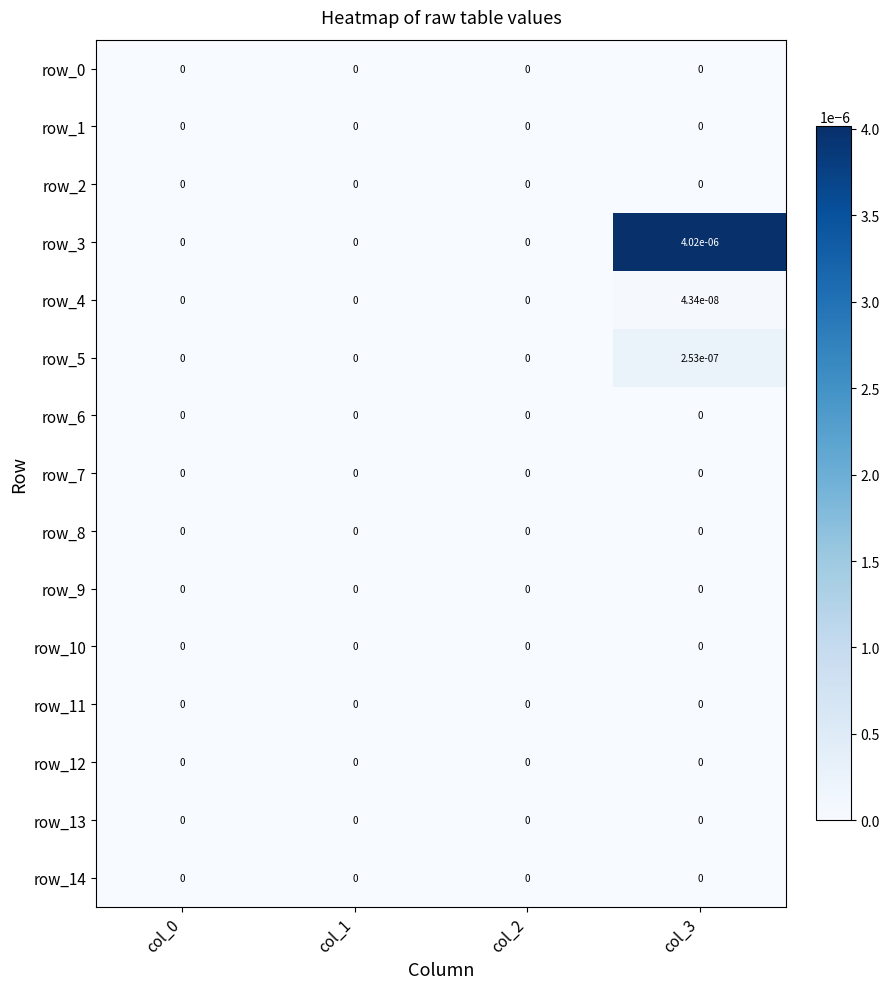

Is the value of row_3 at col_3 greater than the value of row_13 at col_2?

Yes